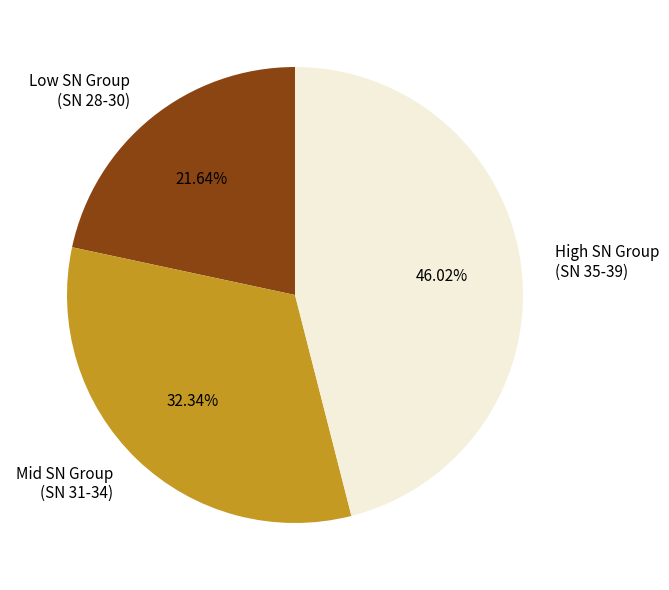

Is there any slice that represents more than half of the pie?

No